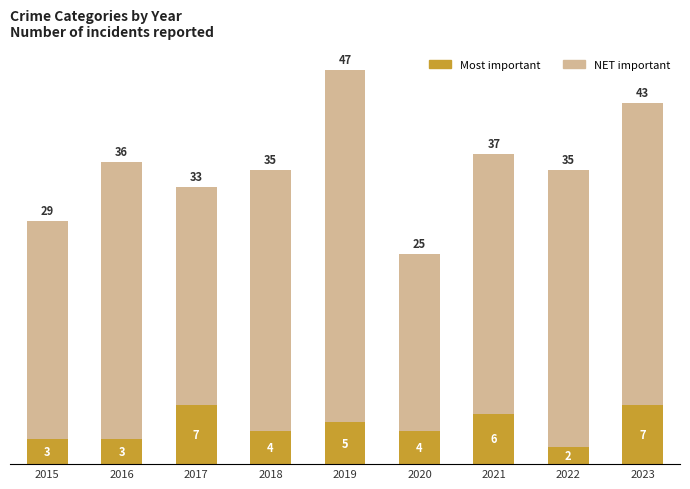

What is the total value across all series at 2023?

50